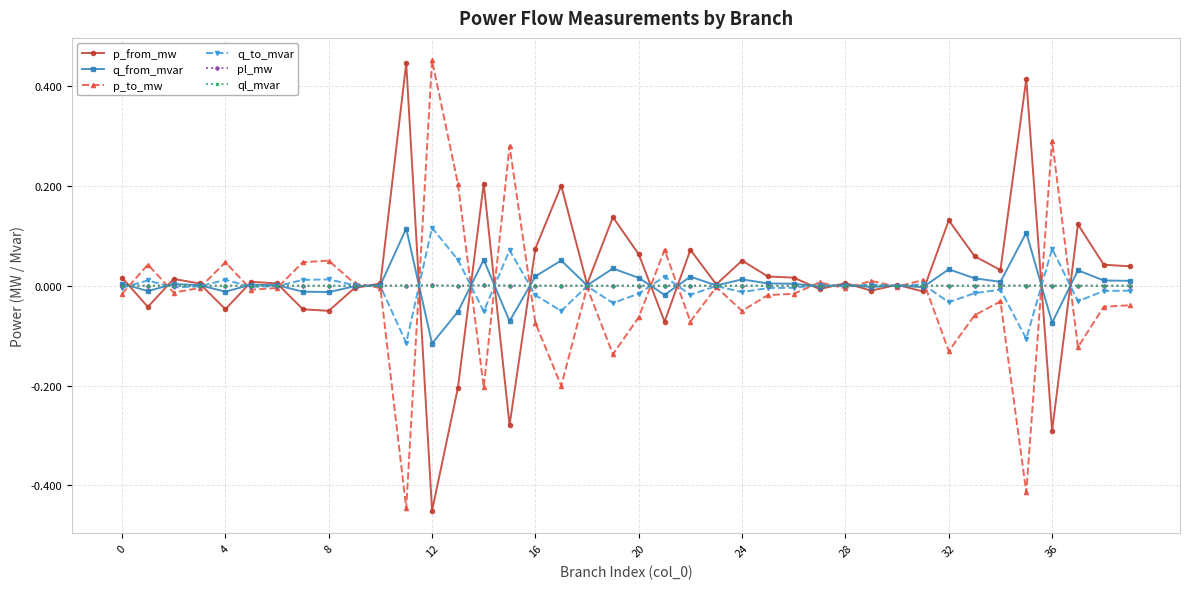

True or false: q_from_mvar has more than 0 points higher than both neighbors.

True